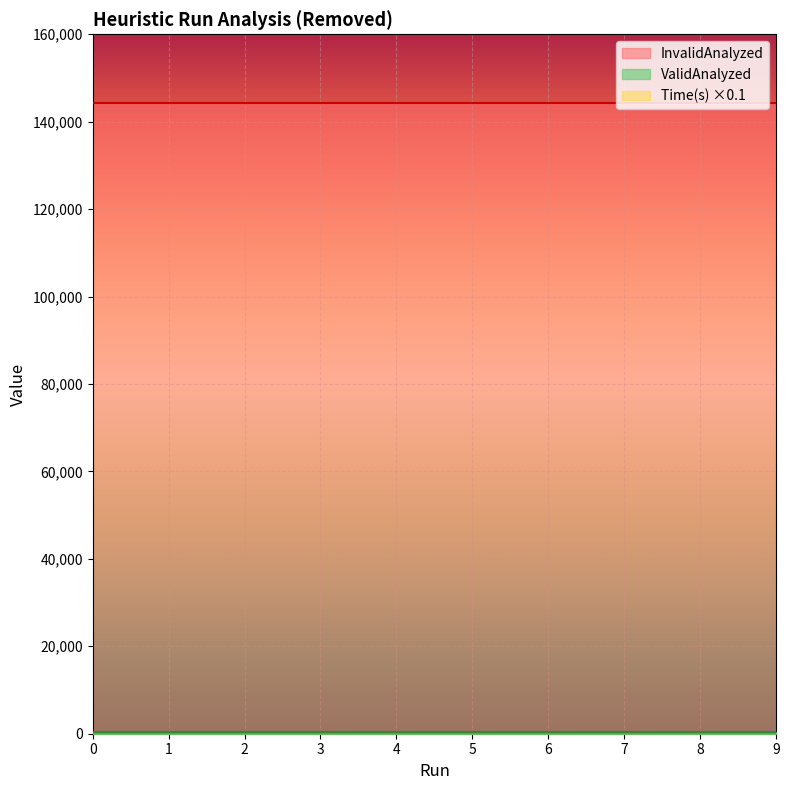

How many data points in Time(s) are less than 1280?

5